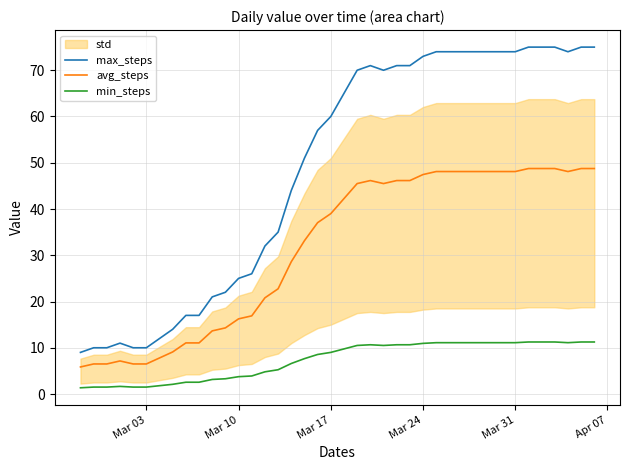

What is the difference between the second highest and second lowest values in the avg_steps series?

42.2